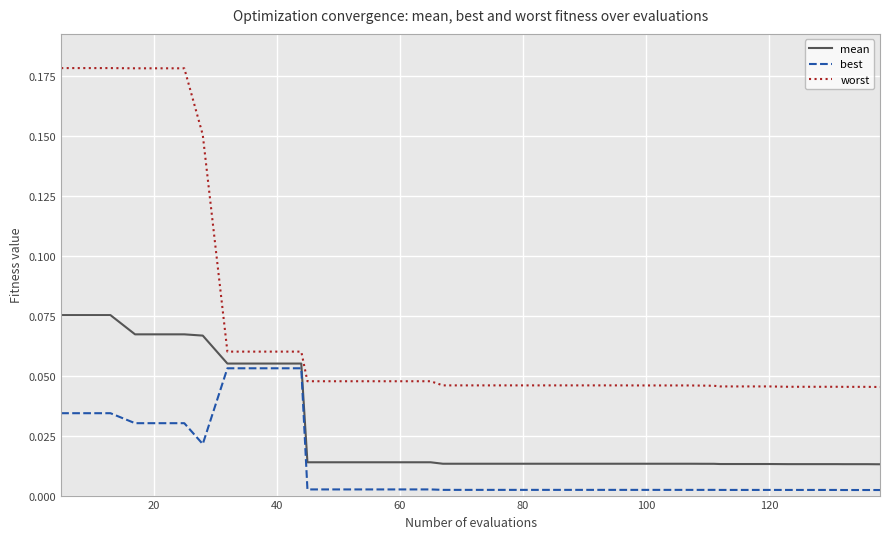

List the series in order of their peak value, lowest first.

best, mean, worst